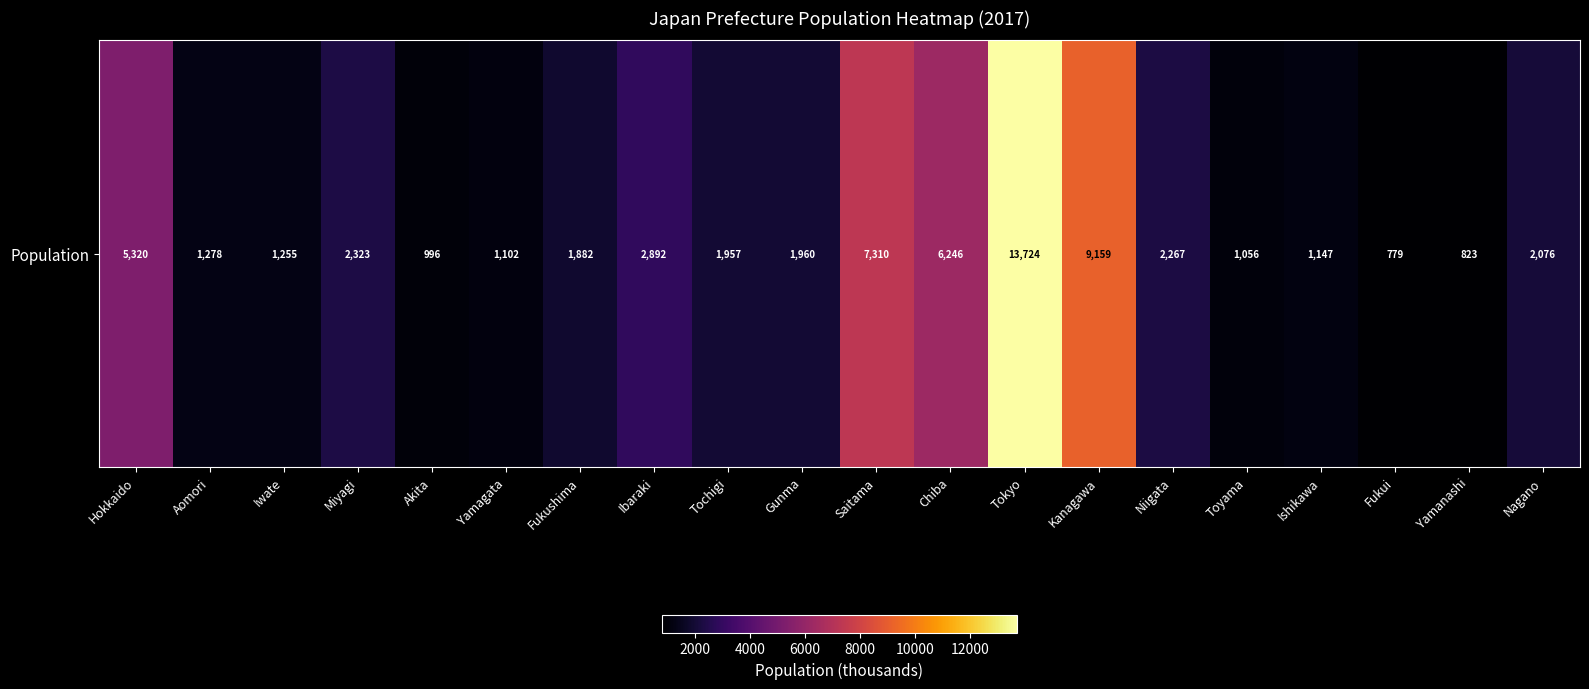

Which category has the highest value across all series?

Tokyo